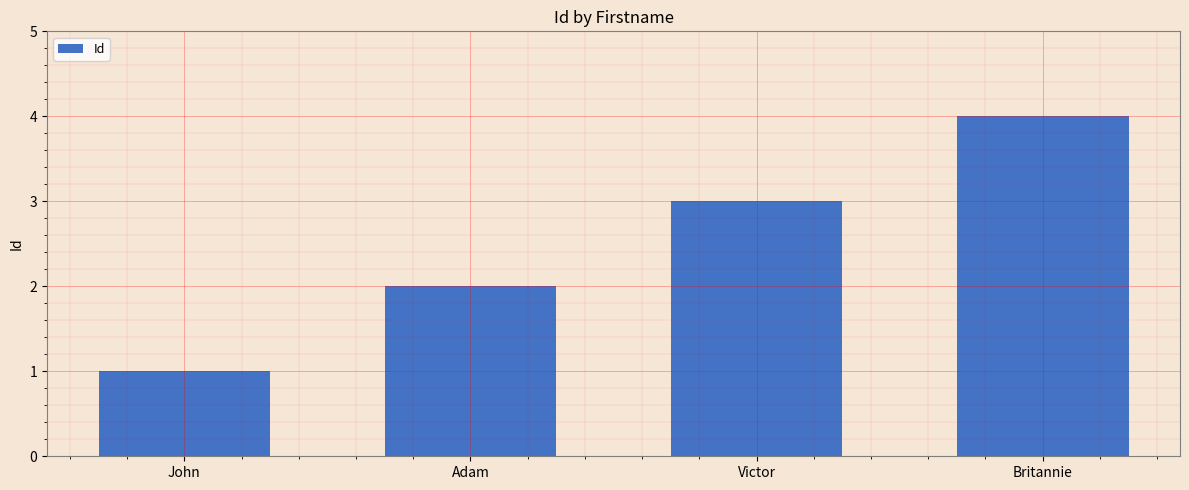

What is the label of the 2nd bar from the right?

Victor